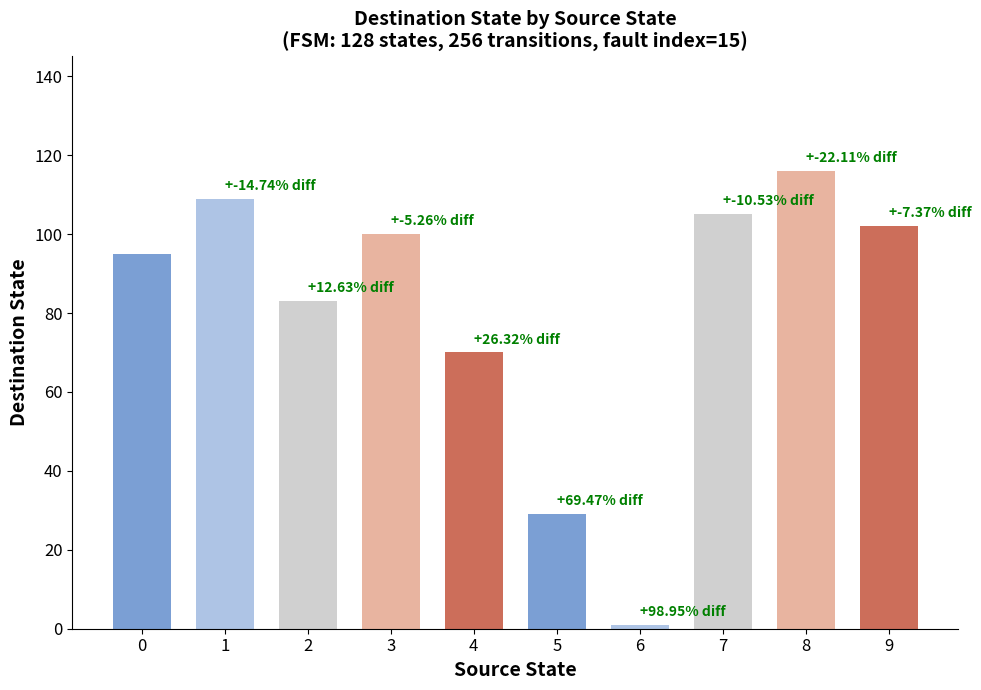

What is the average value?

81